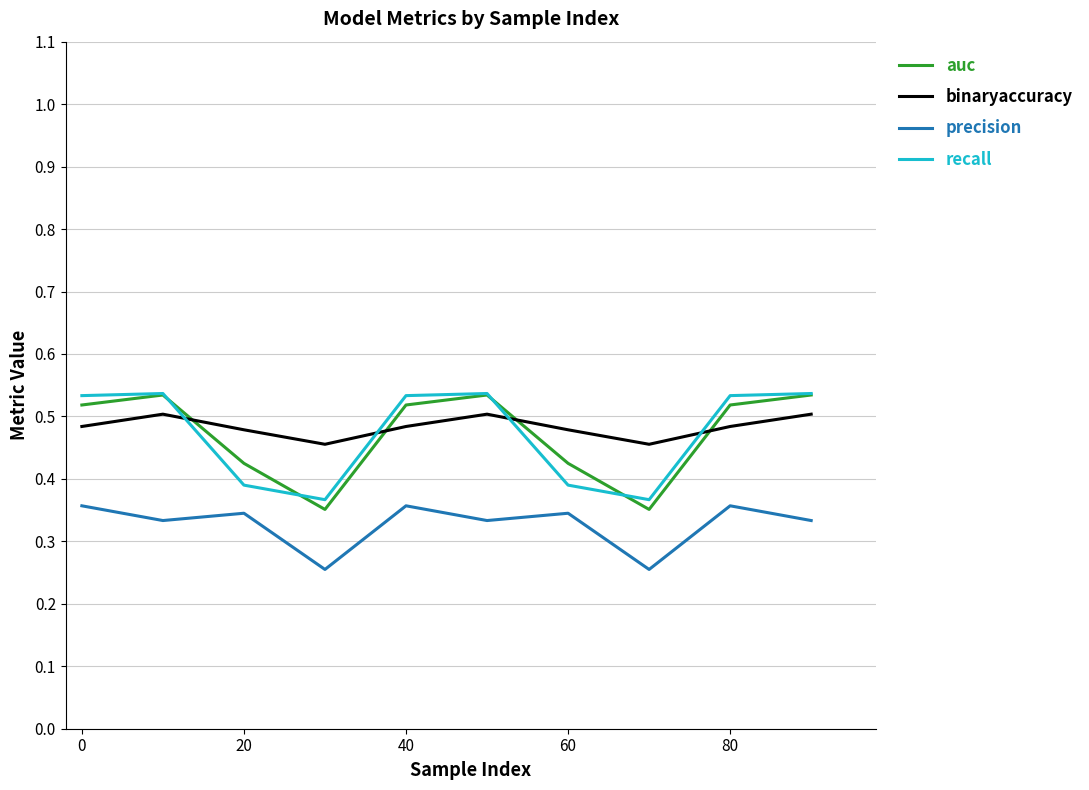

How many intersections are there between recall and binaryaccuracy?

4